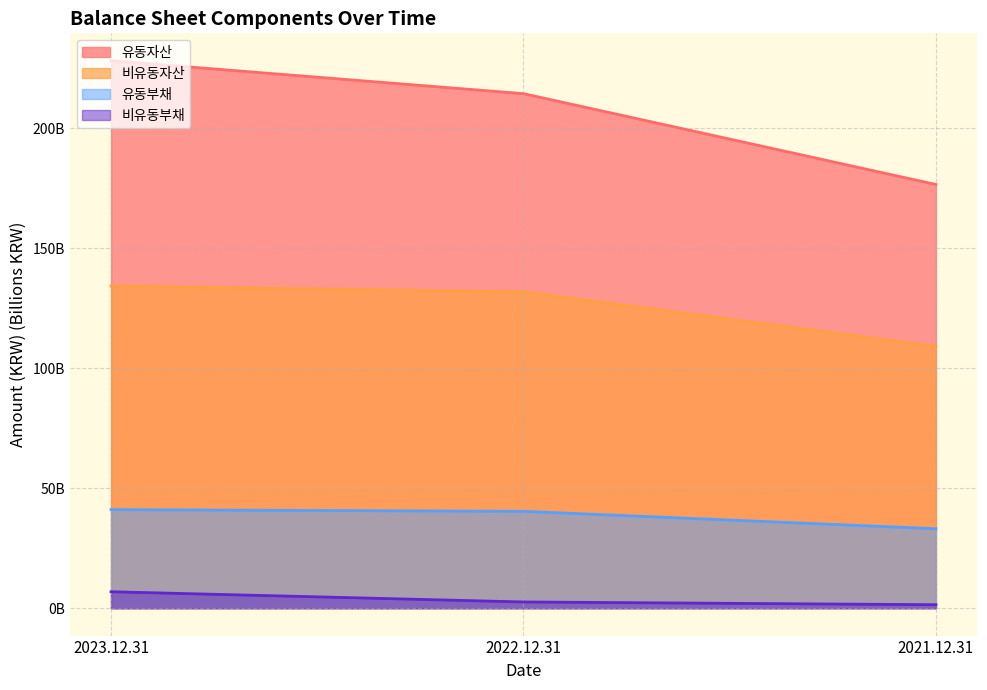

How many data points in 유동자산 are less than 214?

1